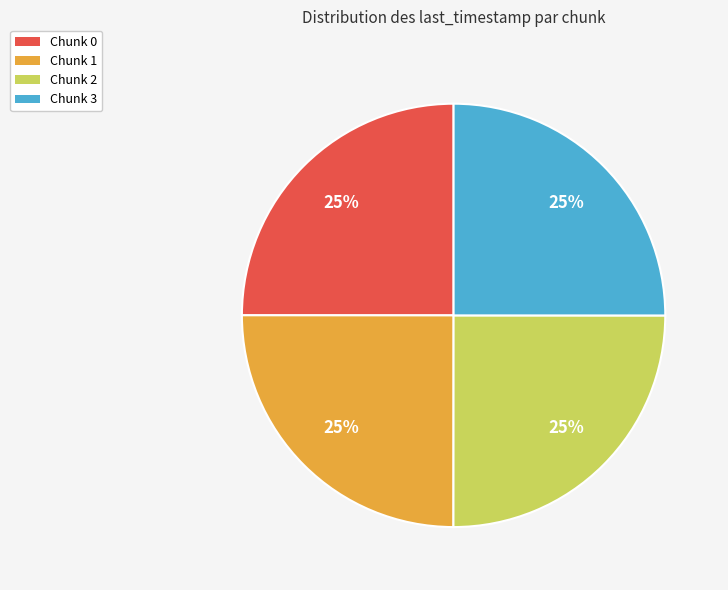

Approximately how many times larger is the value at Chunk 2 compared to Chunk 0?

1.0